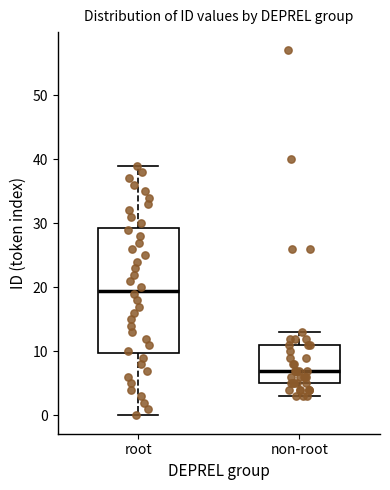

Where does the upper whisker of the box for non-root end on the y-axis? The values are not printed on the chart, so give them approximately, as read against the axis.

13